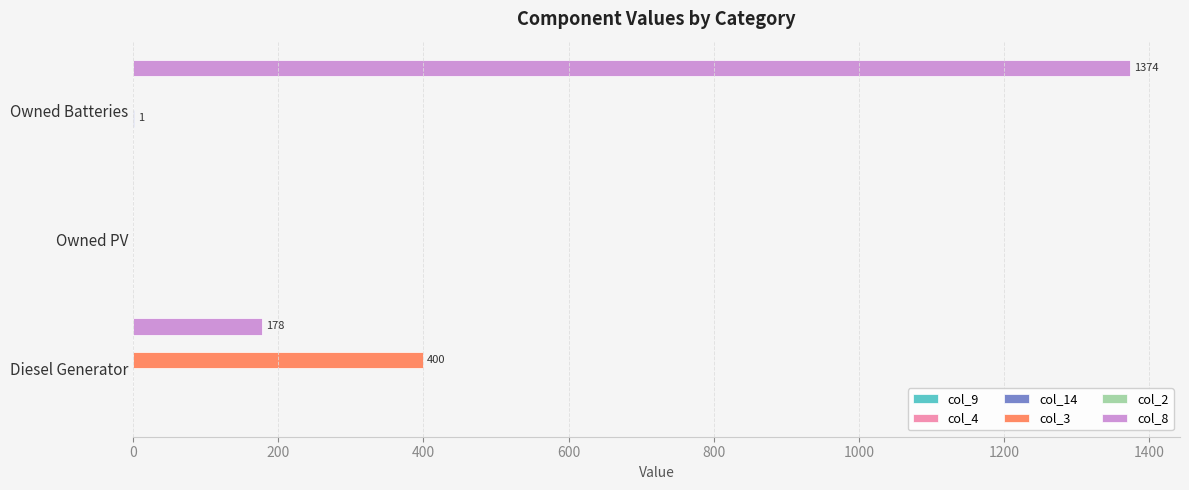

The col_3 series shows 123 at Diesel Generator. True or false?

False